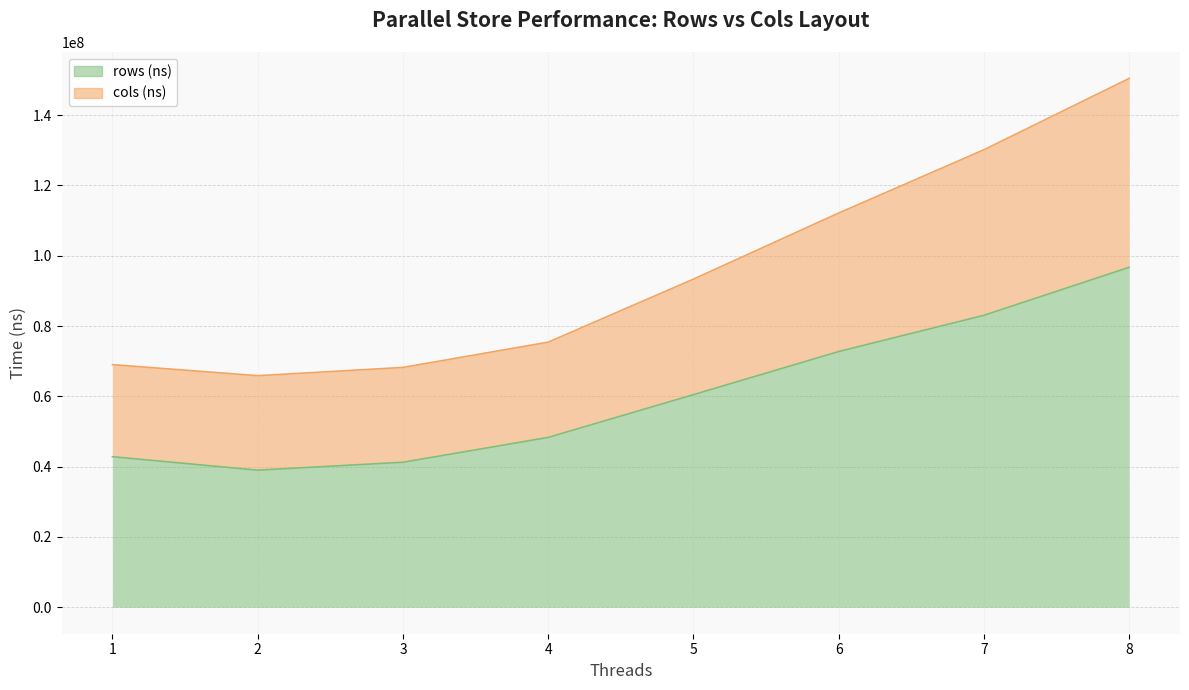

True or false: cols (ns) and rows (ns) intersect in this chart.

False